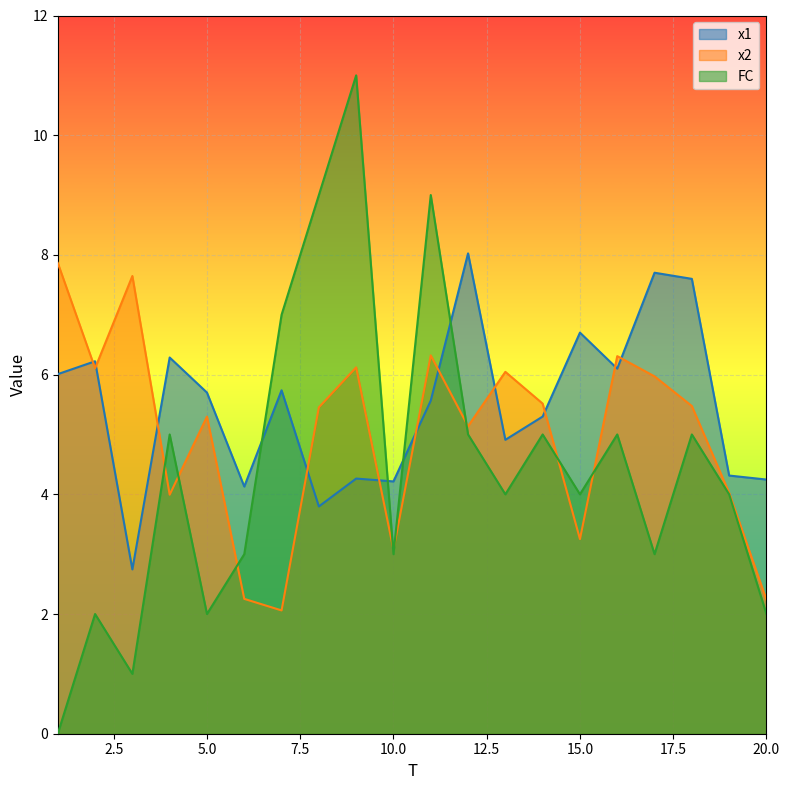

The FC series shows 5.0 at 16. True or false?

True